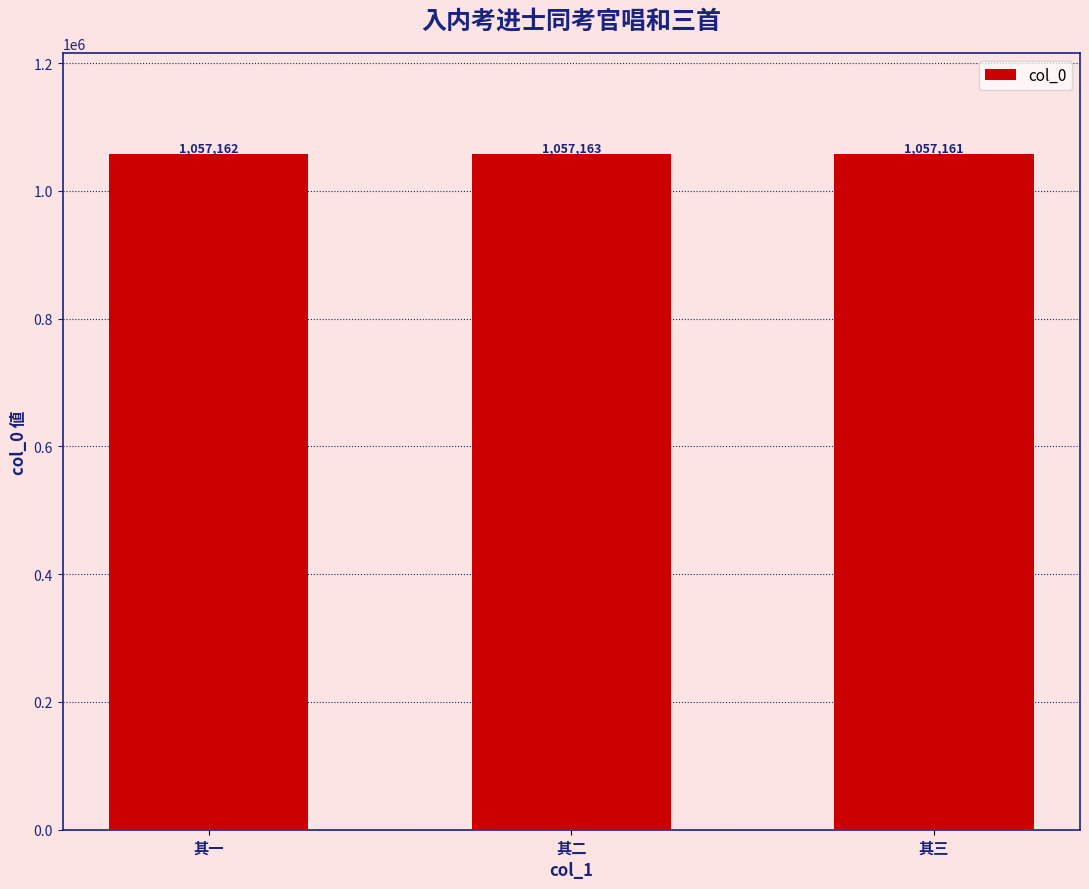

What is the value of the 3rd bar from the left?

1057161